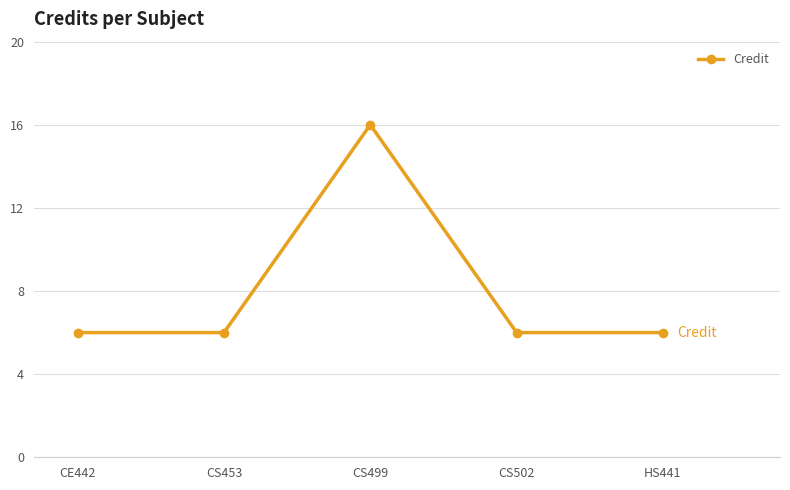

What position from the left is CS502?

4